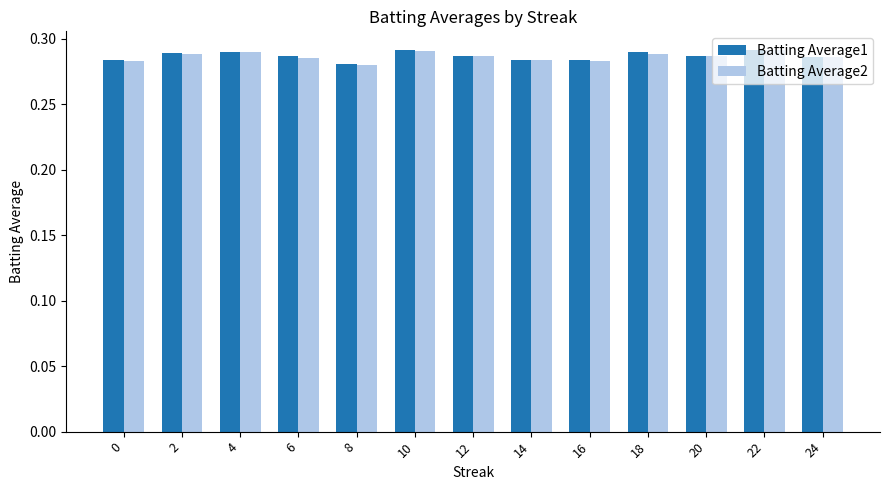

At how many categories does at least one series exceed 0?

13